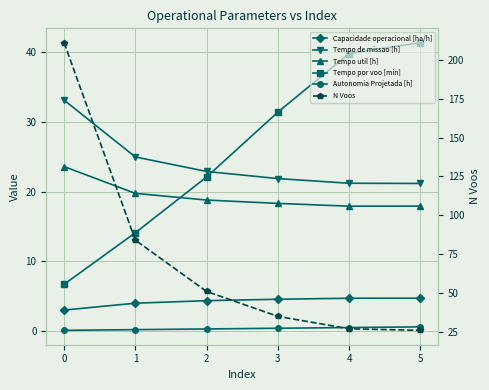

True or false: Capacidade operacional [ha/h] and Autonomia Projetada [h] intersect in this chart.

False